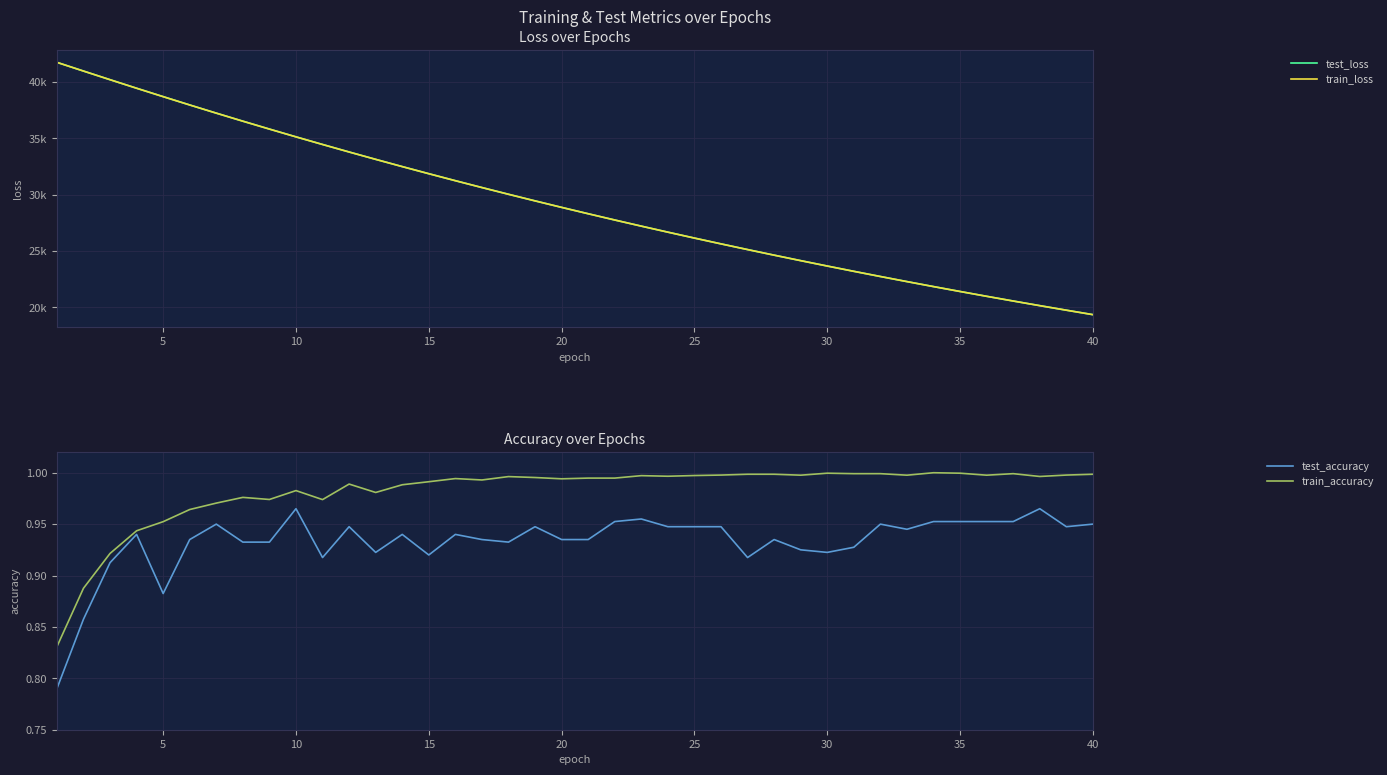

True or false: train_accuracy and train_loss cross at least once.

False